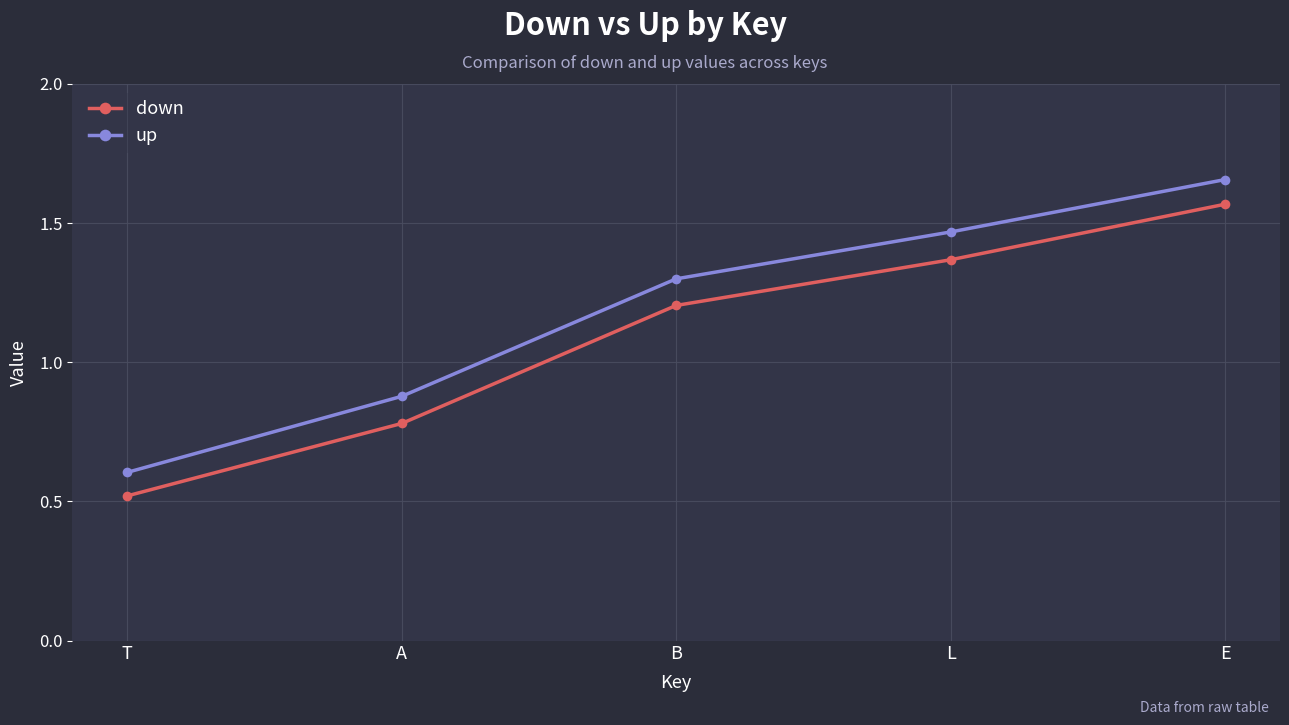

How many categories are shown in the chart?

5